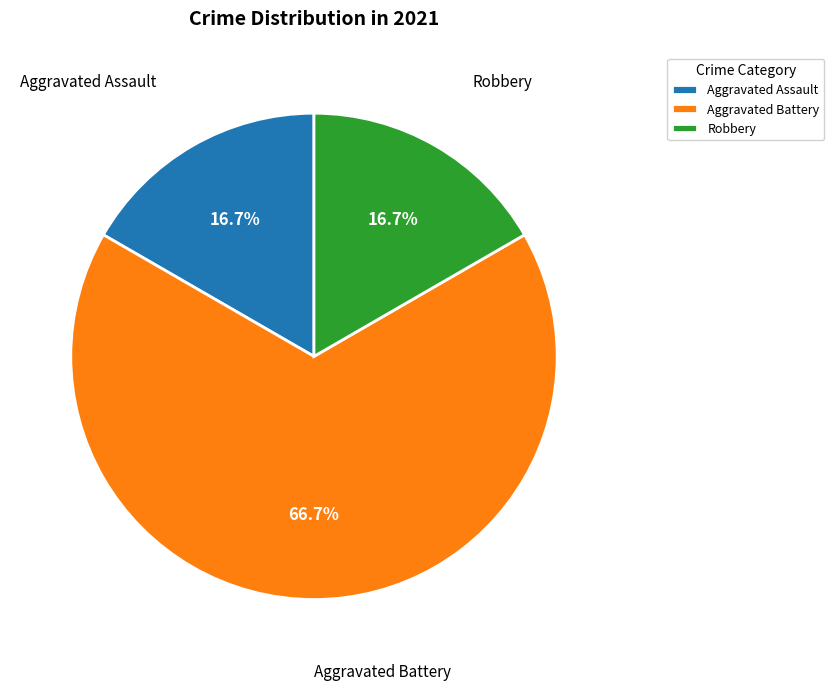

Between Aggravated Battery and Aggravated Assault, which is larger?

Aggravated Battery